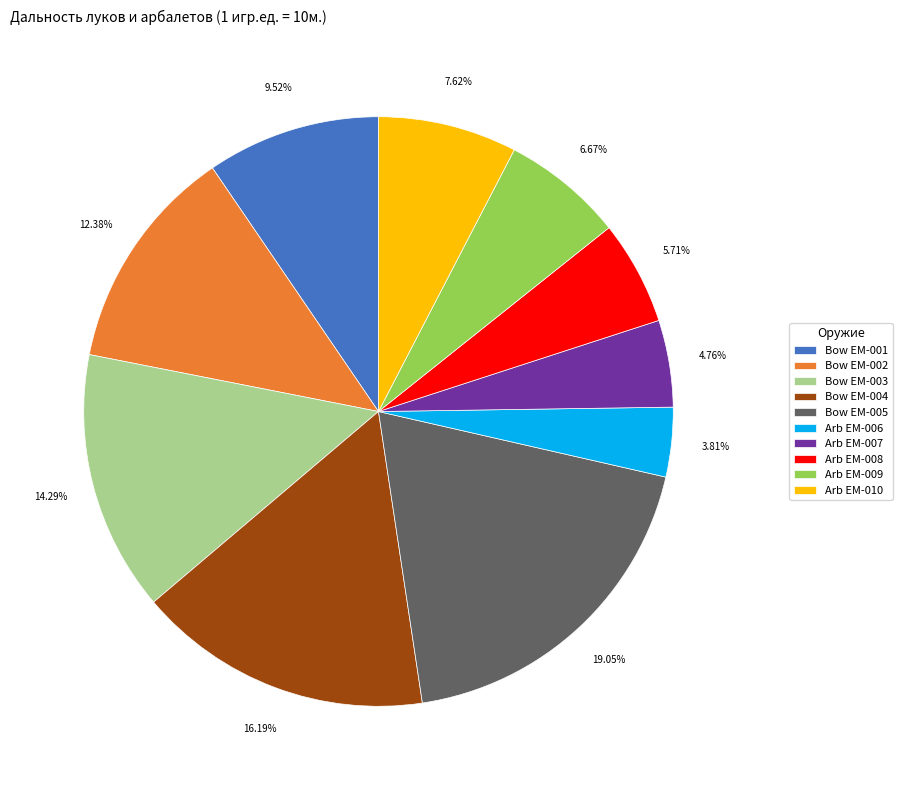

To the nearest percent, what is the average slice percentage?

10%